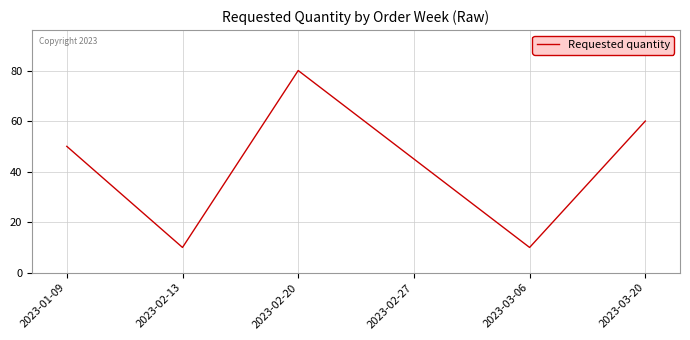

What is the greatest value displayed?

80